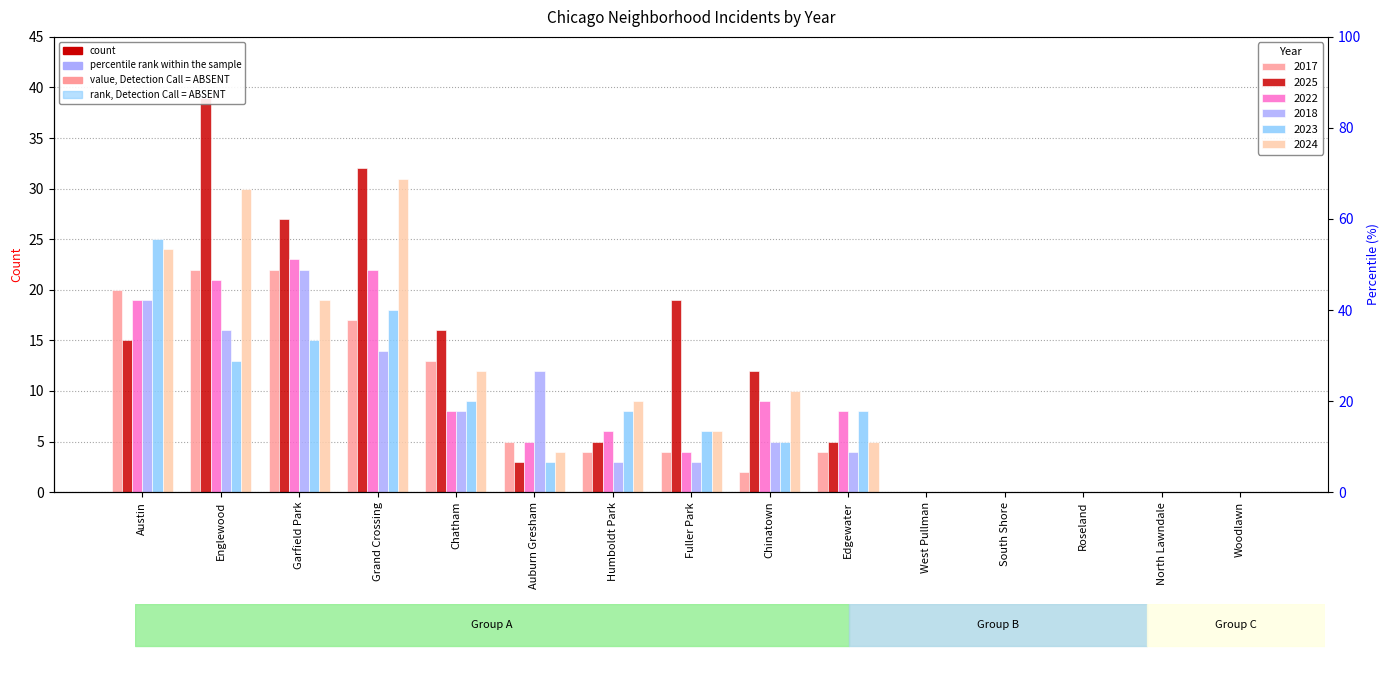

Where does the 2018 series first go above 4?

Austin